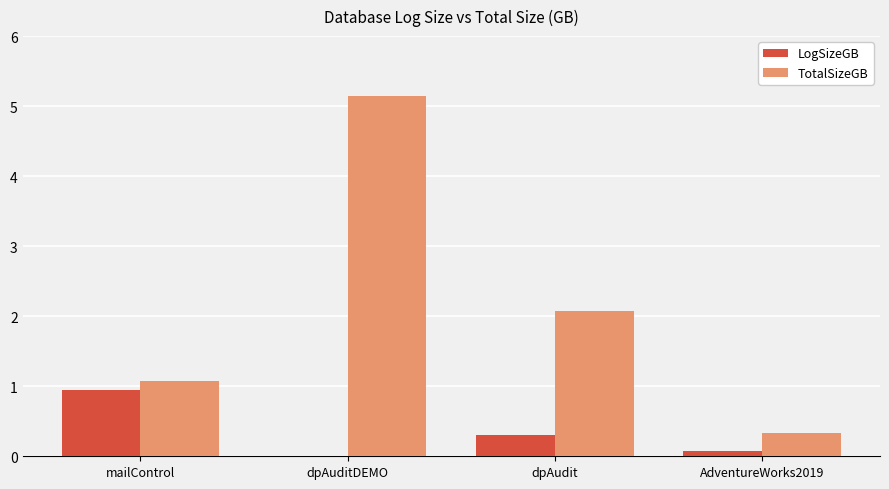

At which label does TotalSizeGB first exceed 2?

dpAuditDEMO